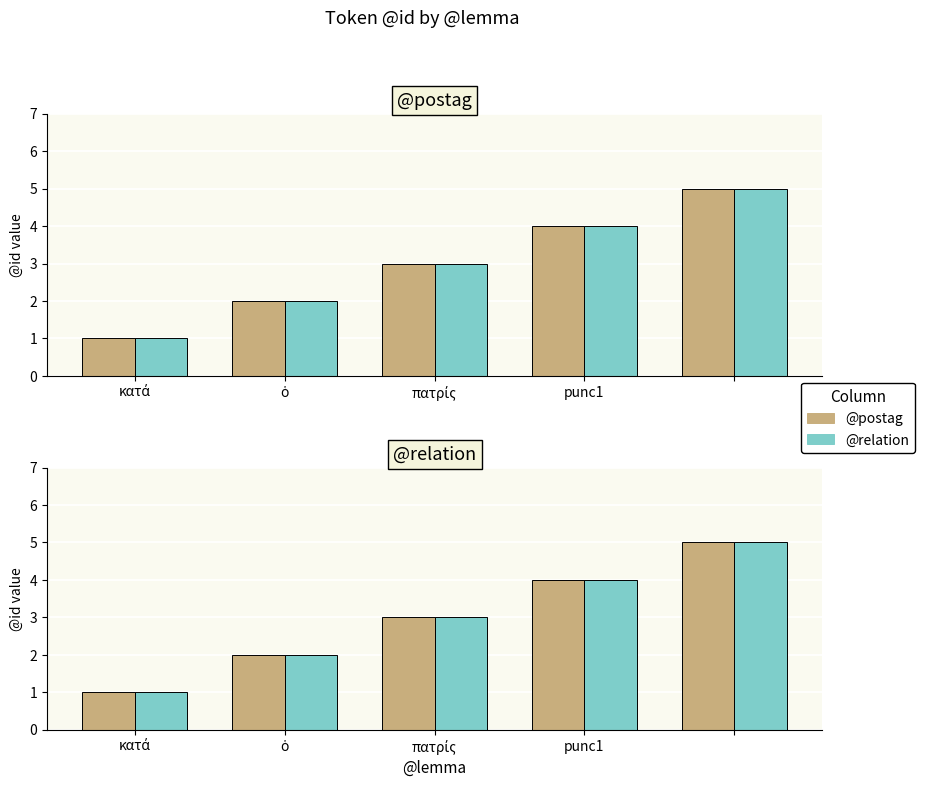

Rank the series by their maximum value, from lowest to highest.

@postag, @relation